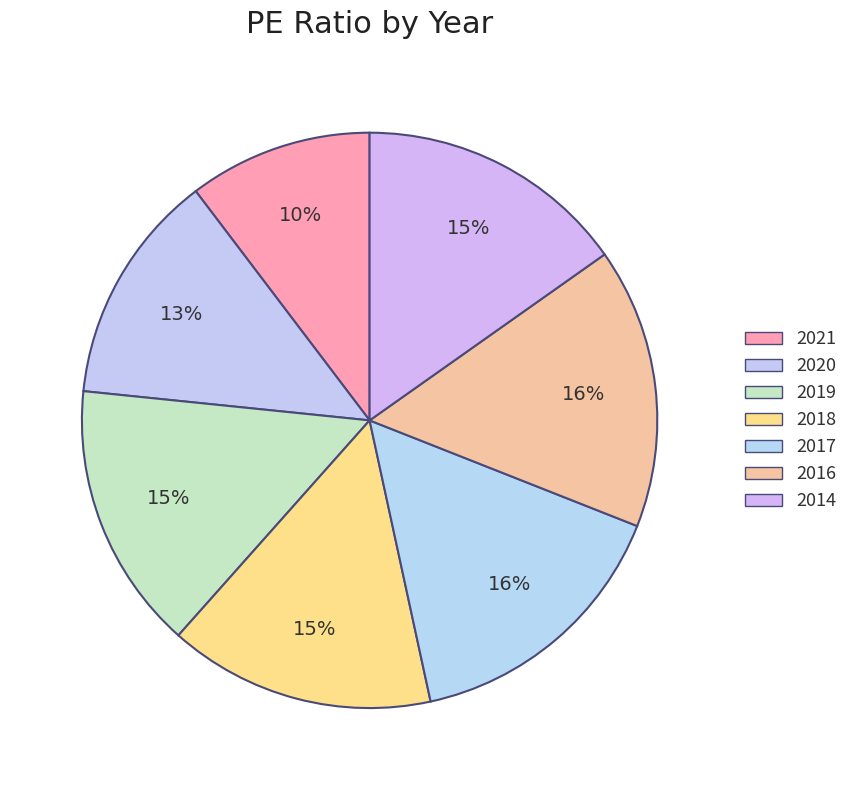

To the nearest percent, what portion does 2018 represent?

15%